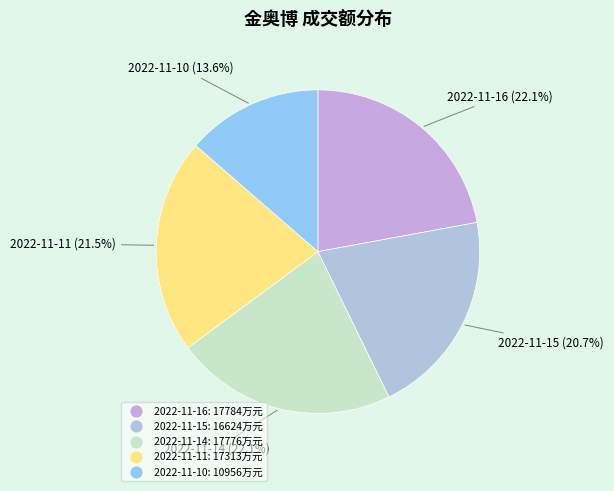

How many segments does this pie chart have?

5